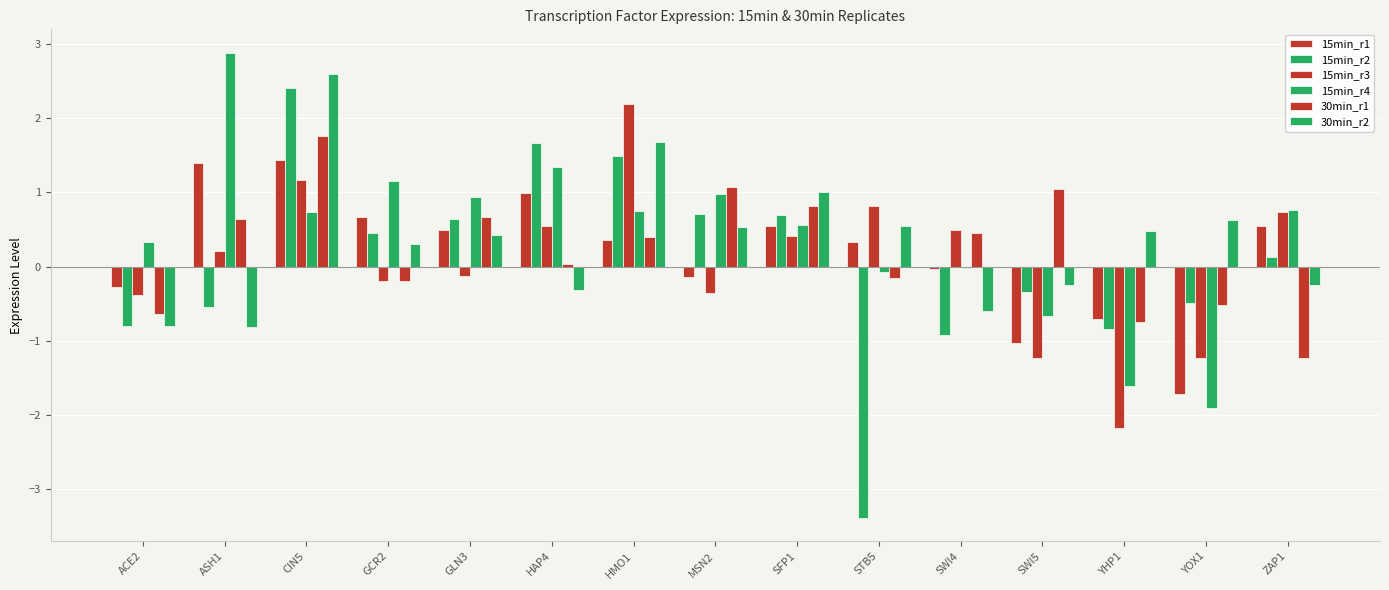

Which series has the largest total across all categories?

15min_r4